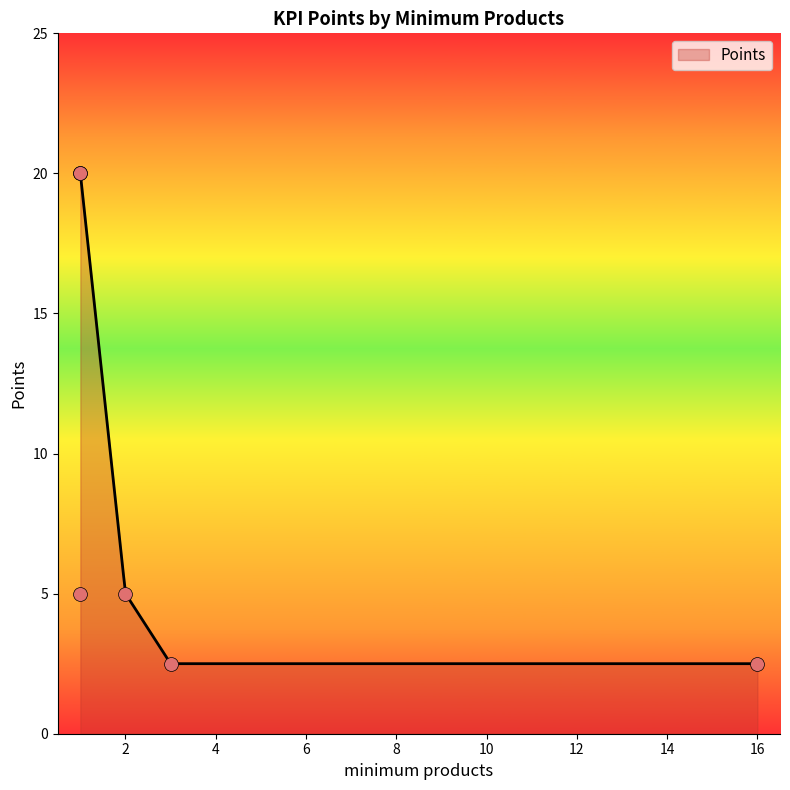

Approximately how many times larger is the value at 1 compared to 3?

2.0